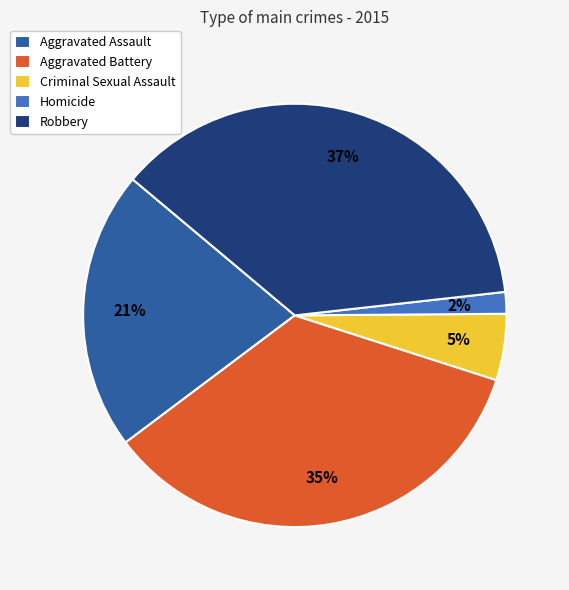

Which slice is the smallest?

Homicide